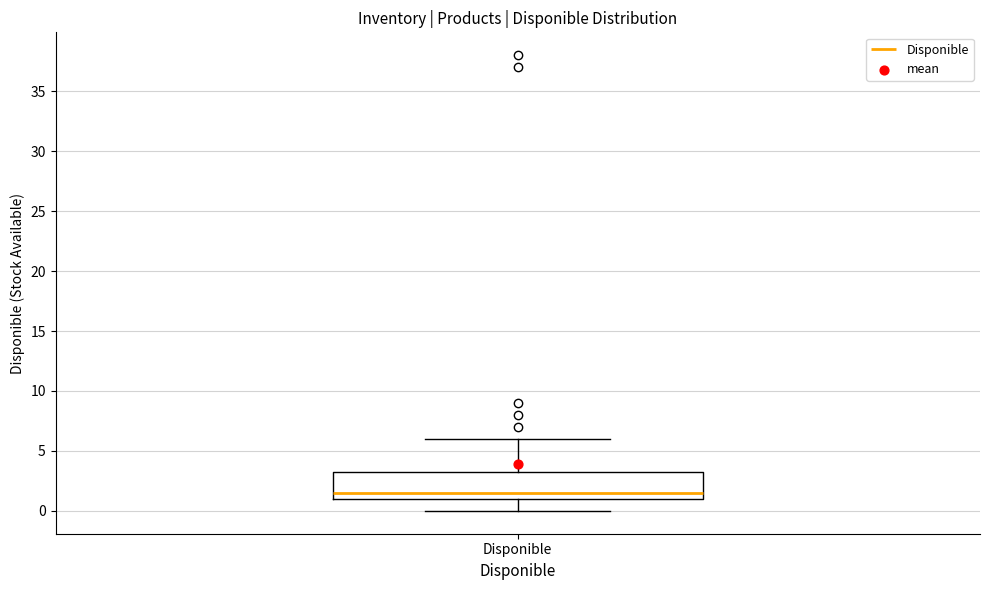

Where does the lower whisker of the box for Disponible end on the y-axis? The values are not printed on the chart, so give them approximately, as read against the axis.

0.0